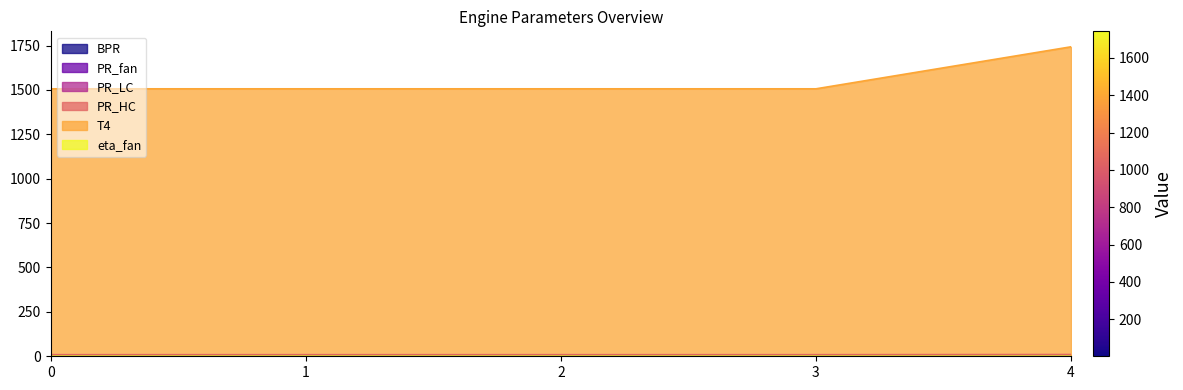

What is the minimum value shown in the chart?

0.9